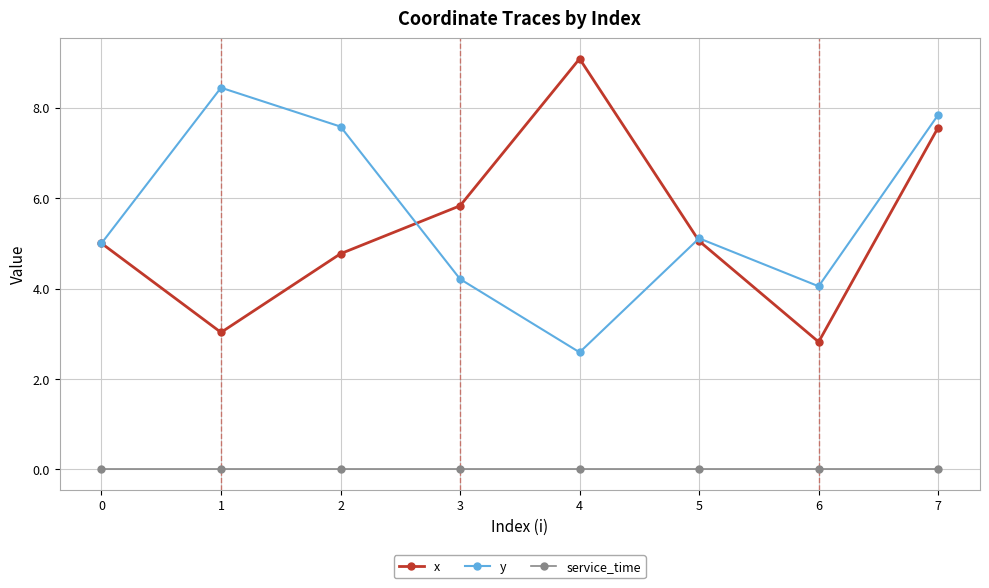

Where is the first local minimum for y?

4